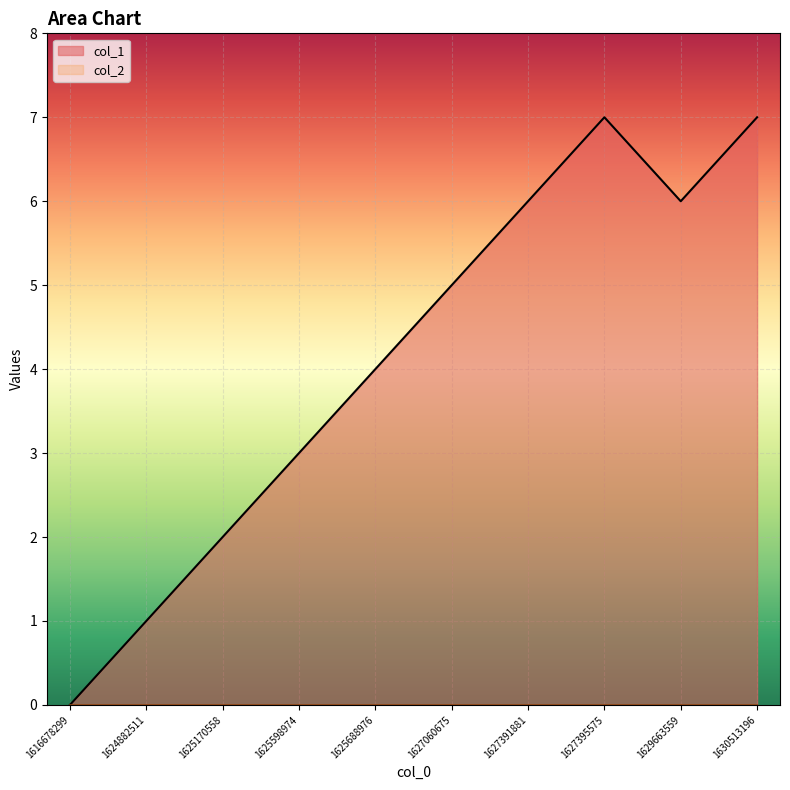

What is the value of the 7th point from the left?

6